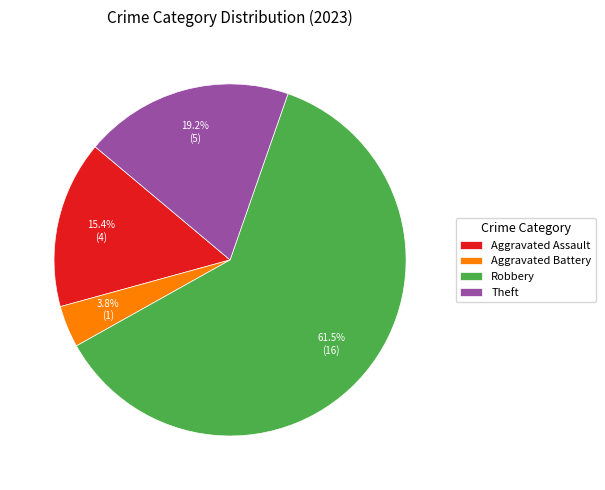

Which category has the smallest portion of the pie?

Aggravated Battery